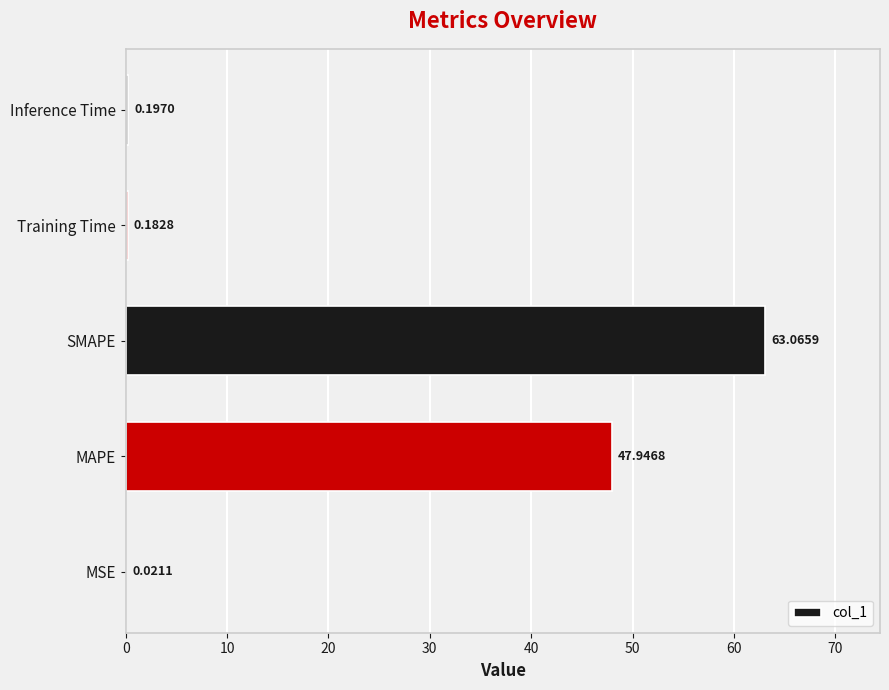

What is the change in value from MAPE to Training Time?

-47.8